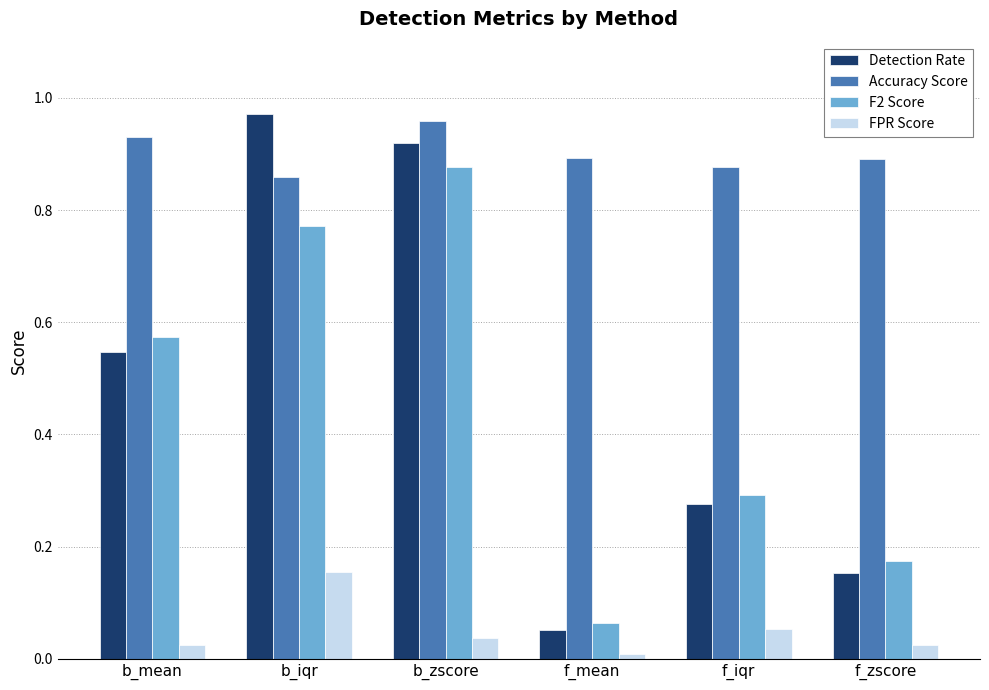

Between b_mean and b_iqr, which series saw the biggest shift?

Detection Rate